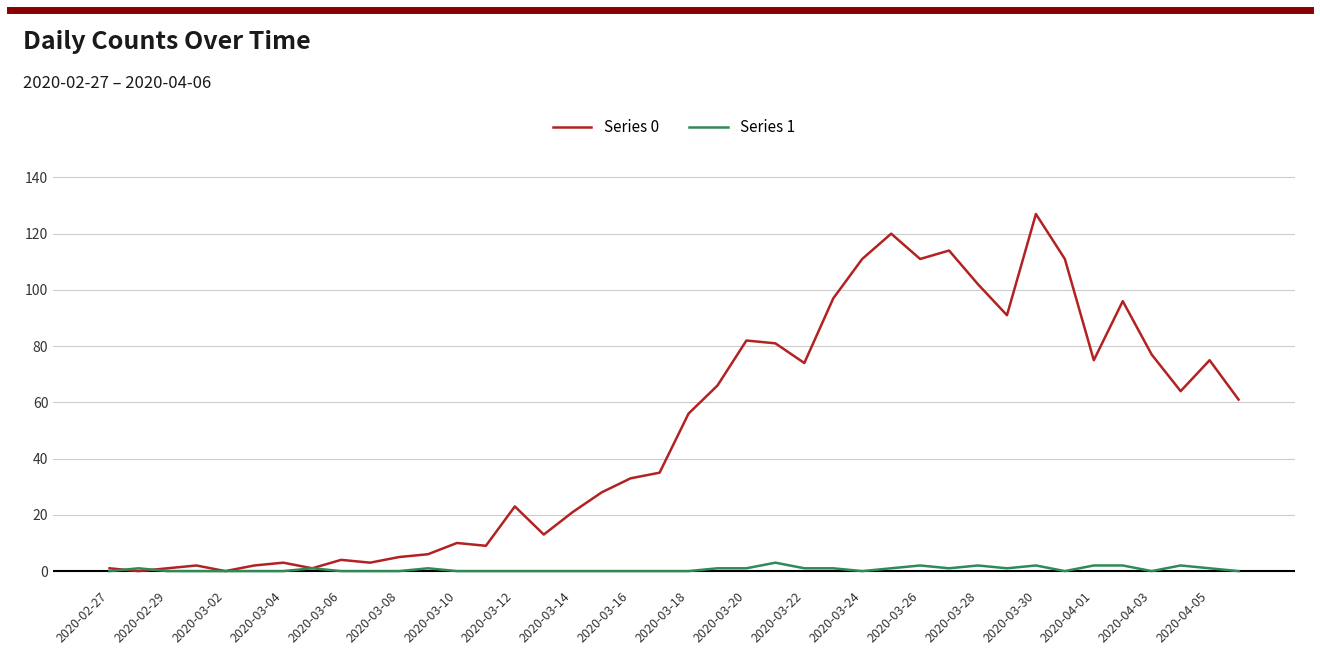

Does the chart display data point markers on the line(s)?

No